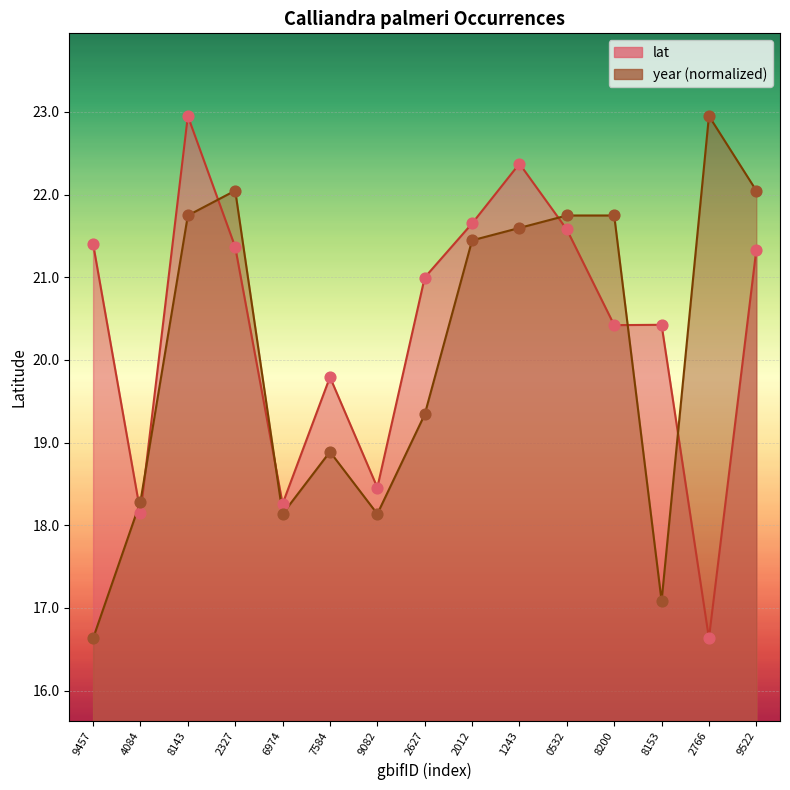

At how many categories does at least one series exceed 18?

15